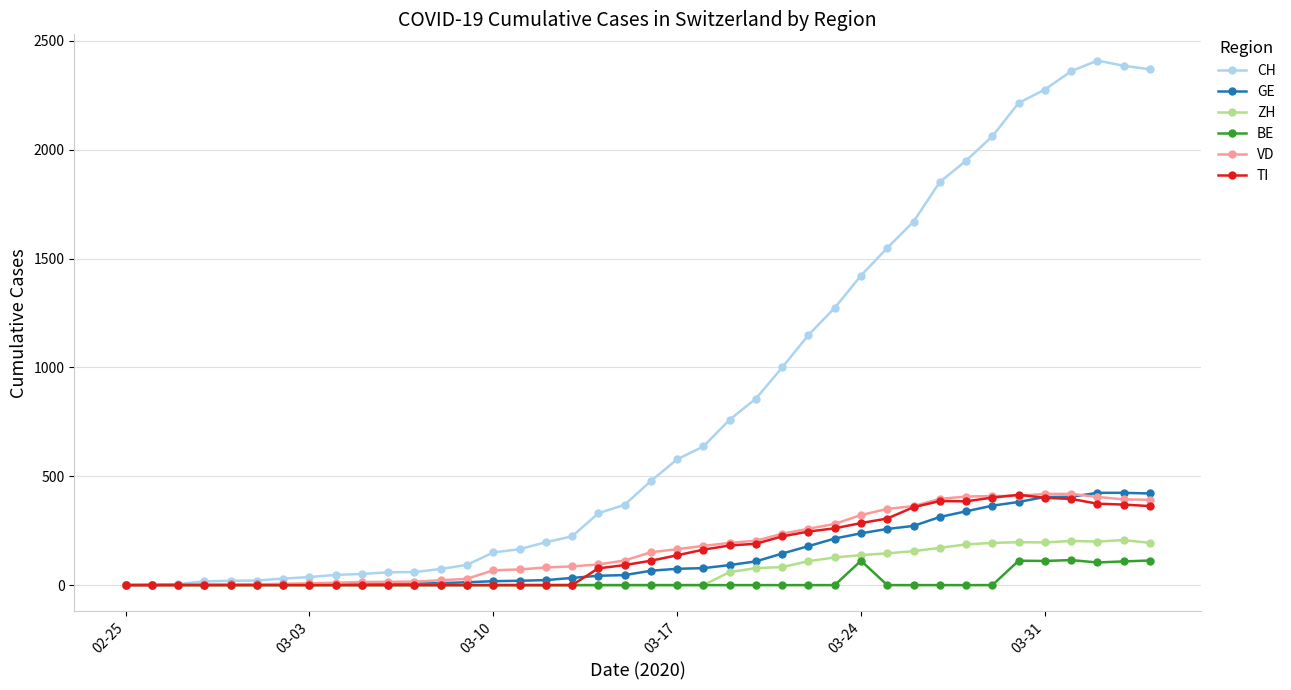

What is the maximum value shown in the chart?

2410